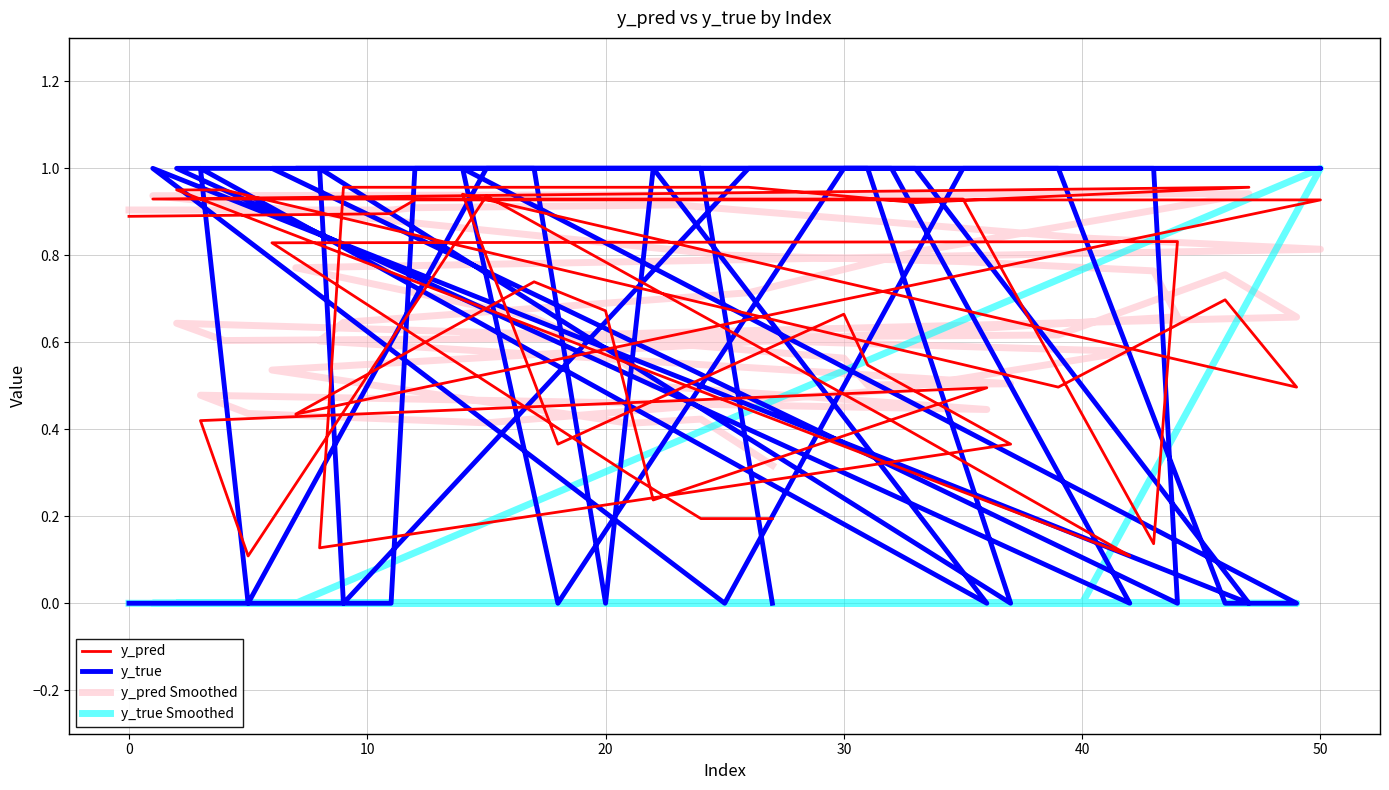

Is the value of y_true Smoothed at −10 greater than the value of y_pred Smoothed at 10?

No